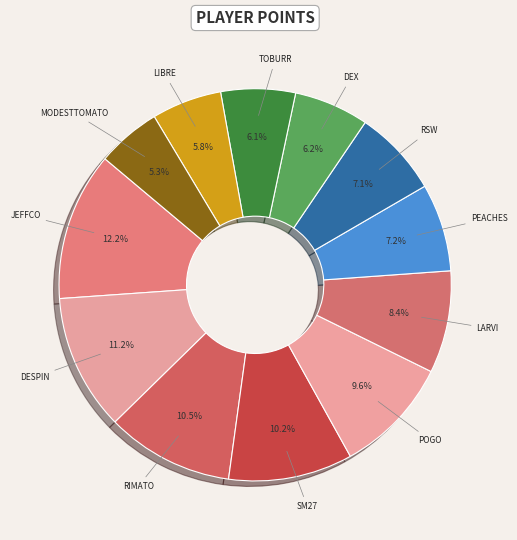

Which slice is the largest?

JeffCo